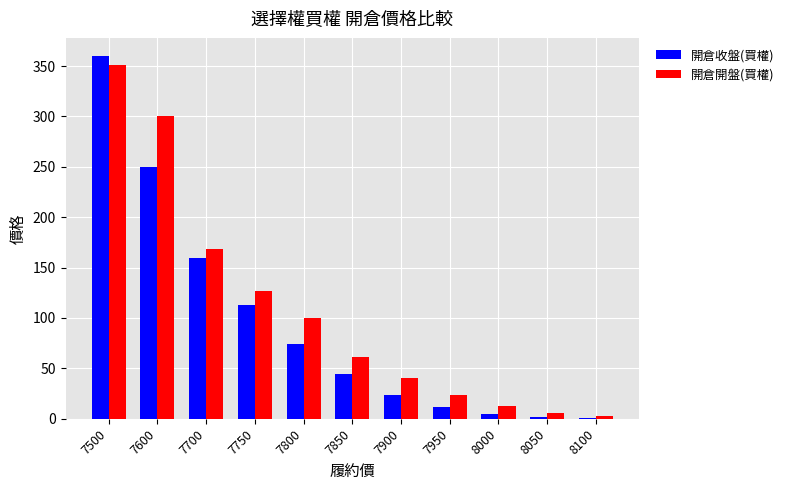

How many distinct data groups are displayed?

2